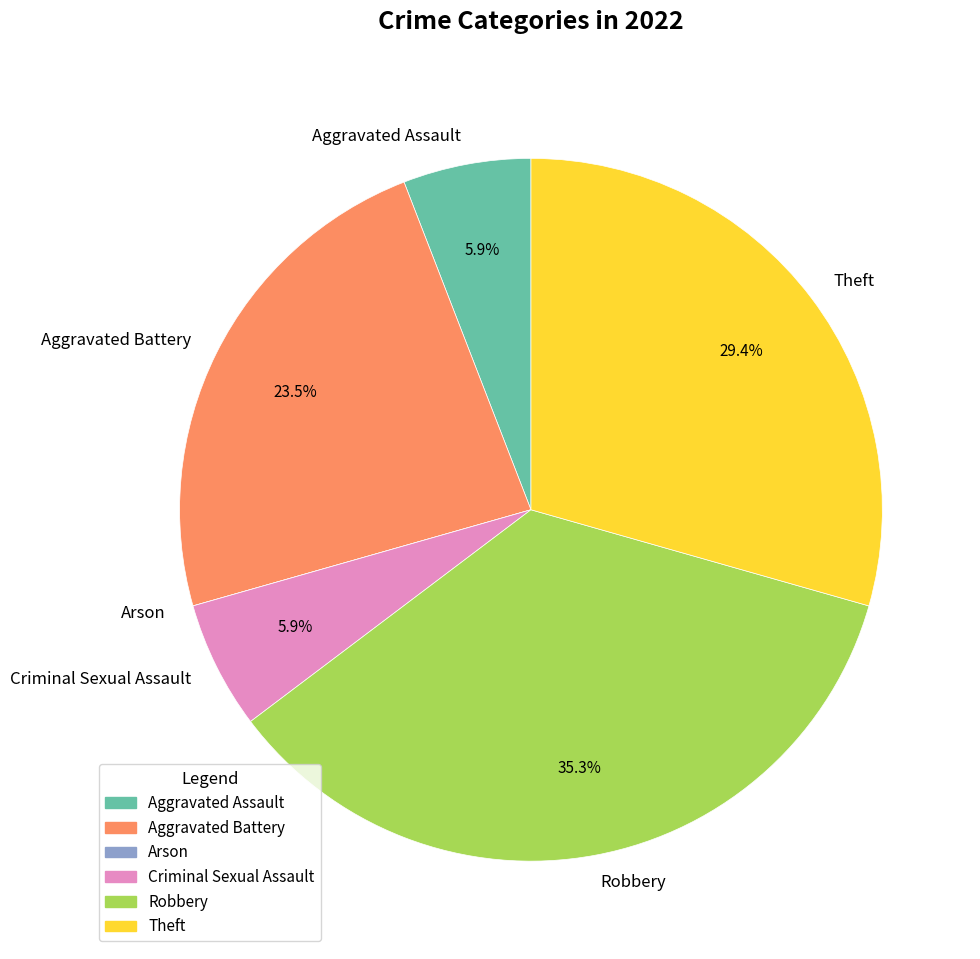

The Aggravated Battery slice represents 10% of the pie. True or false?

False